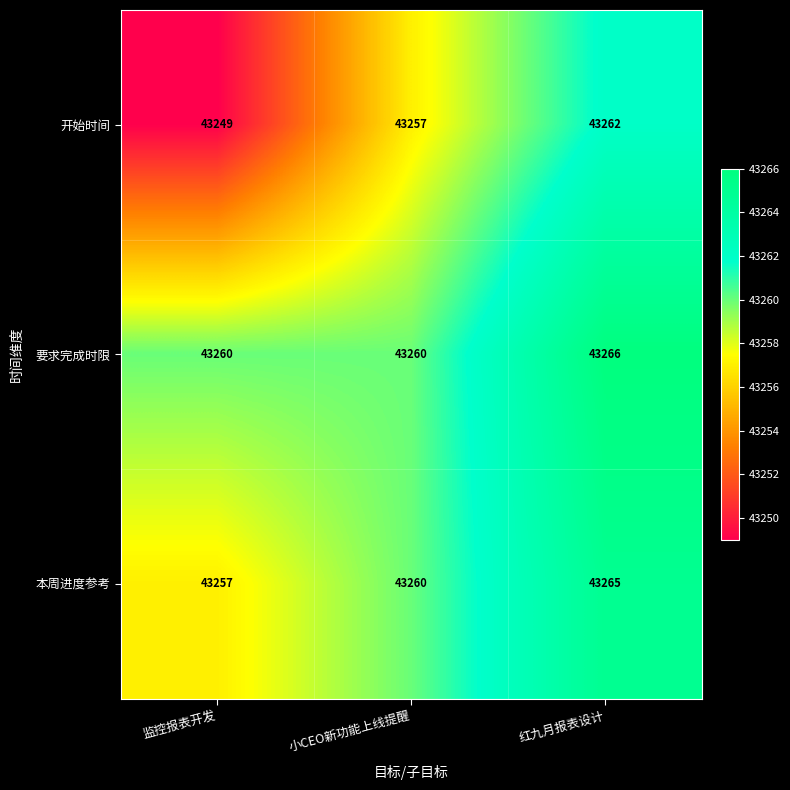

How many 要求完成时限 values are between 43260 and 43266?

3